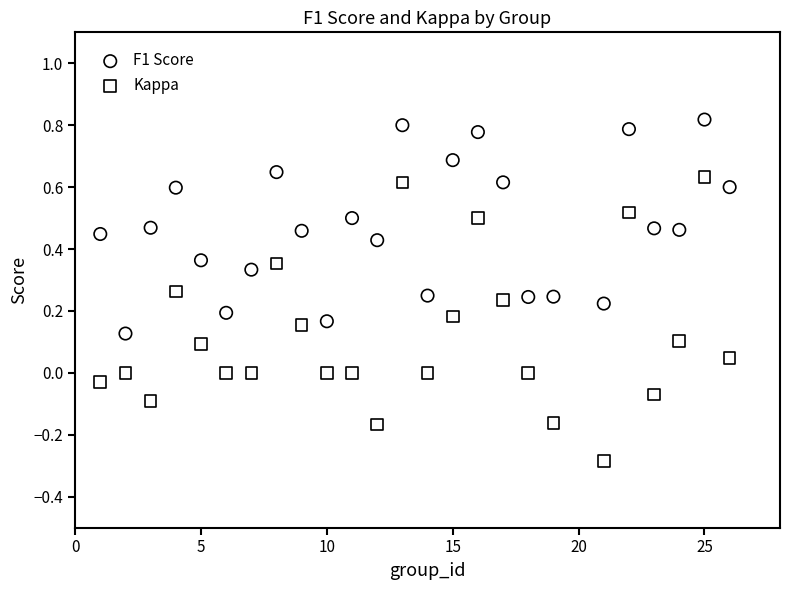

What is the X range (max minus min) for the scatter plot?

25.0